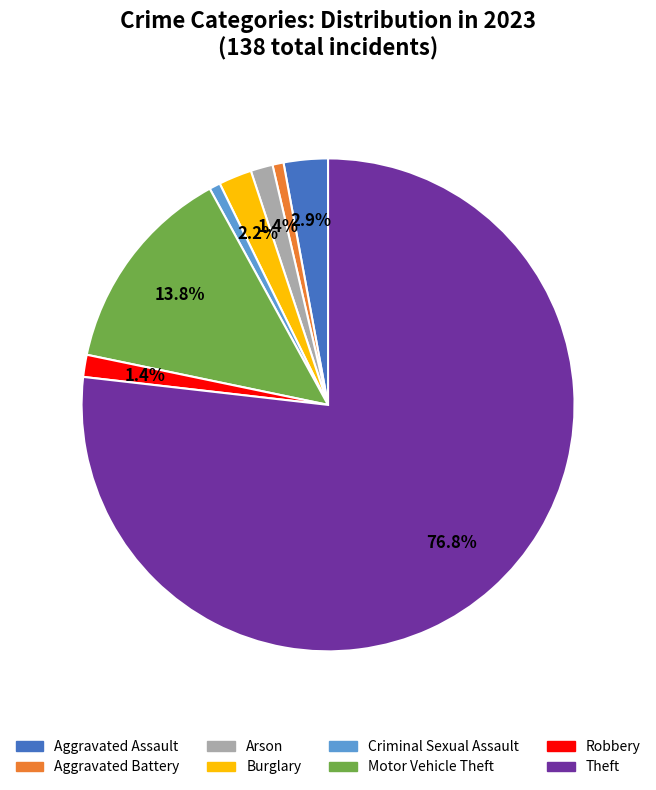

Is the sum of Robbery and Aggravated Battery greater than half?

No